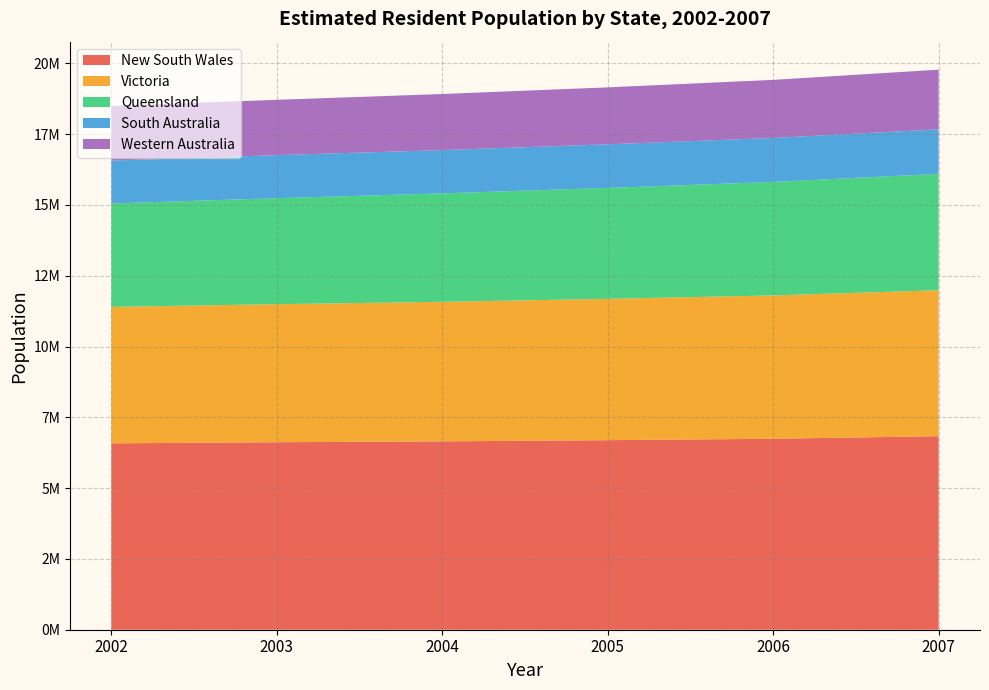

Reading right to left, transcribe all the data shown in this chart.

New South Wales: 6834156	6742690	6693206	6650735	6620715	6580807
Victoria: 5153522	5061266	4989246	4927149	4873809	4817774
Queensland: 4111018	4007992	3918494	3829970	3743121	3653123
South Australia: 1570619	1552529	1538804	1528189	1520399	1511567
Western Australia: 2106139	2050581	2011207	1979542	1952741	1928512